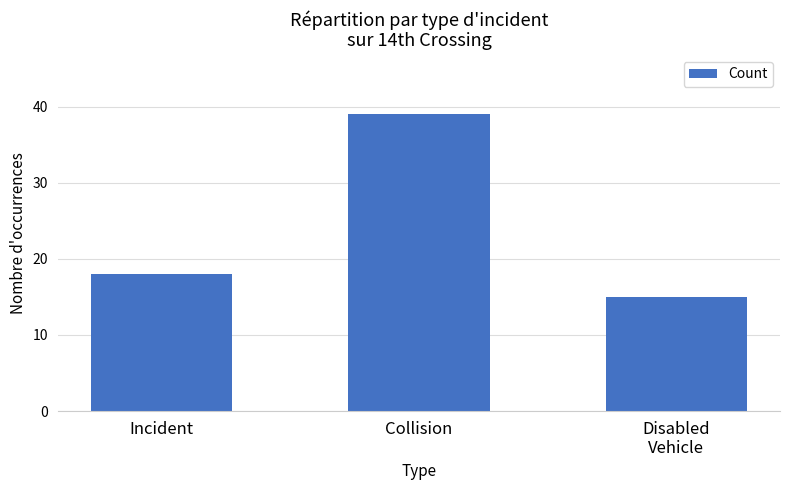

How many bars are there in total?

3